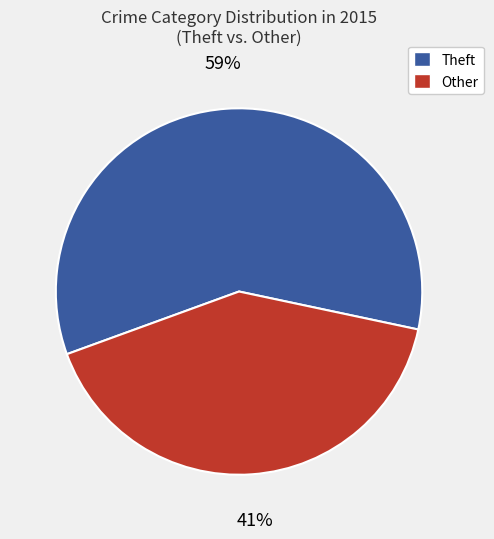

Is the sum of Other and Theft greater than half?

Yes